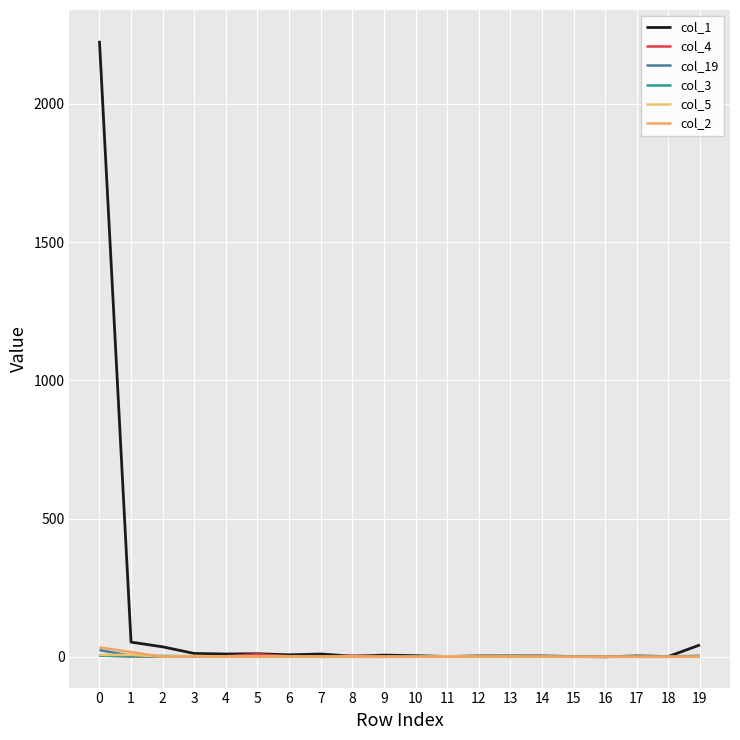

Which series has the largest range (max minus min)?

col_1